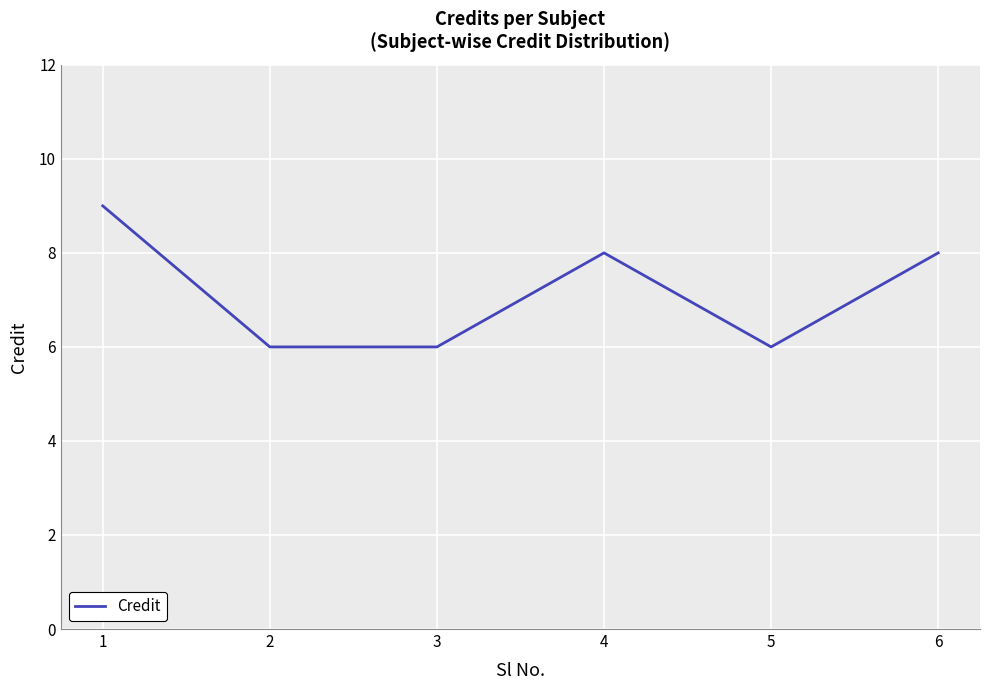

How many distinct data groups are displayed?

1